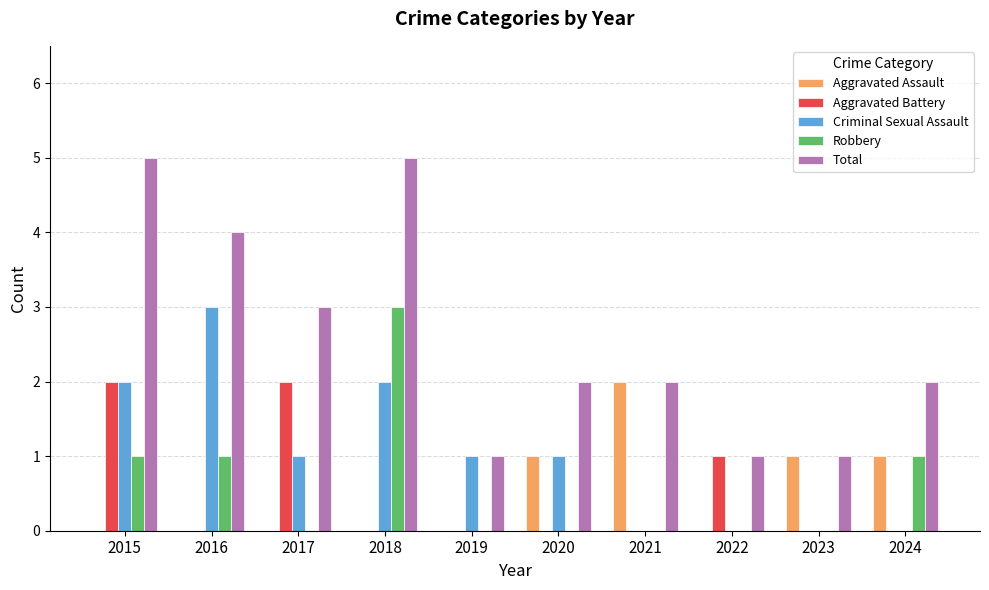

Is it true that Aggravated Battery equals -1 at 2021?

False